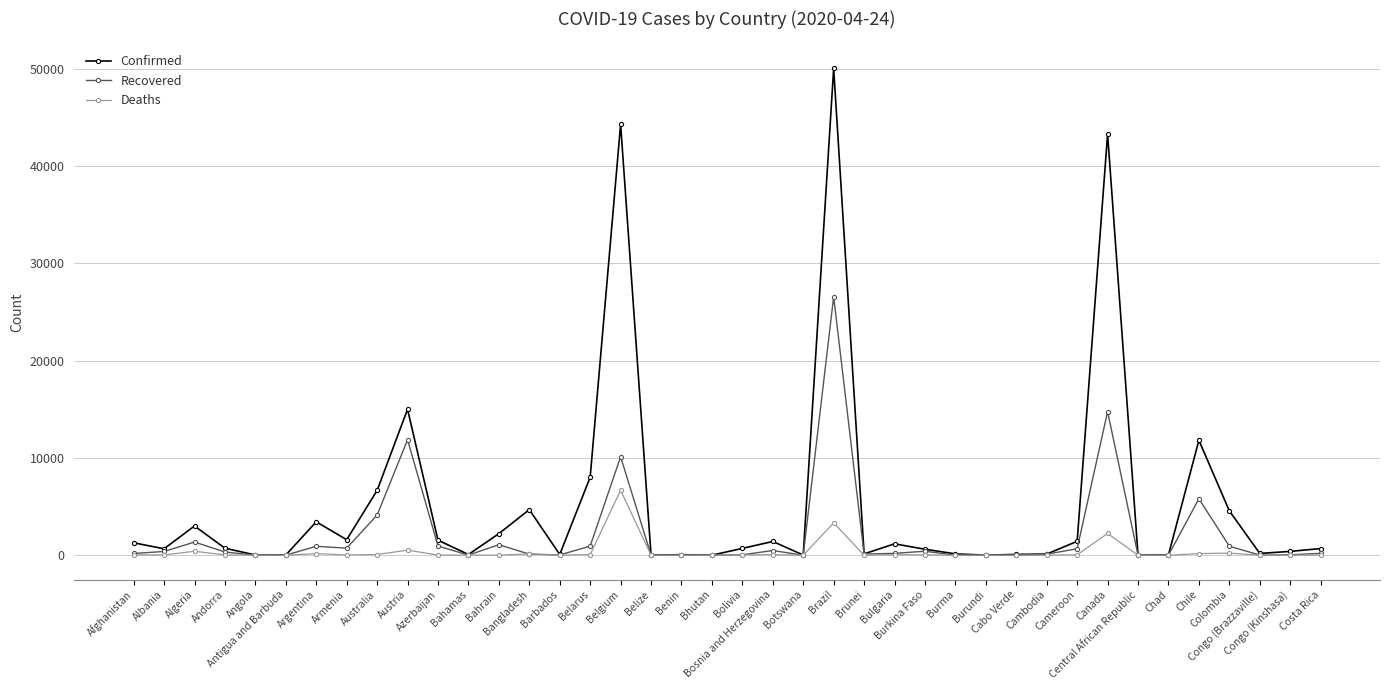

True or false: Deaths has more than 1 points higher than both neighbors.

True